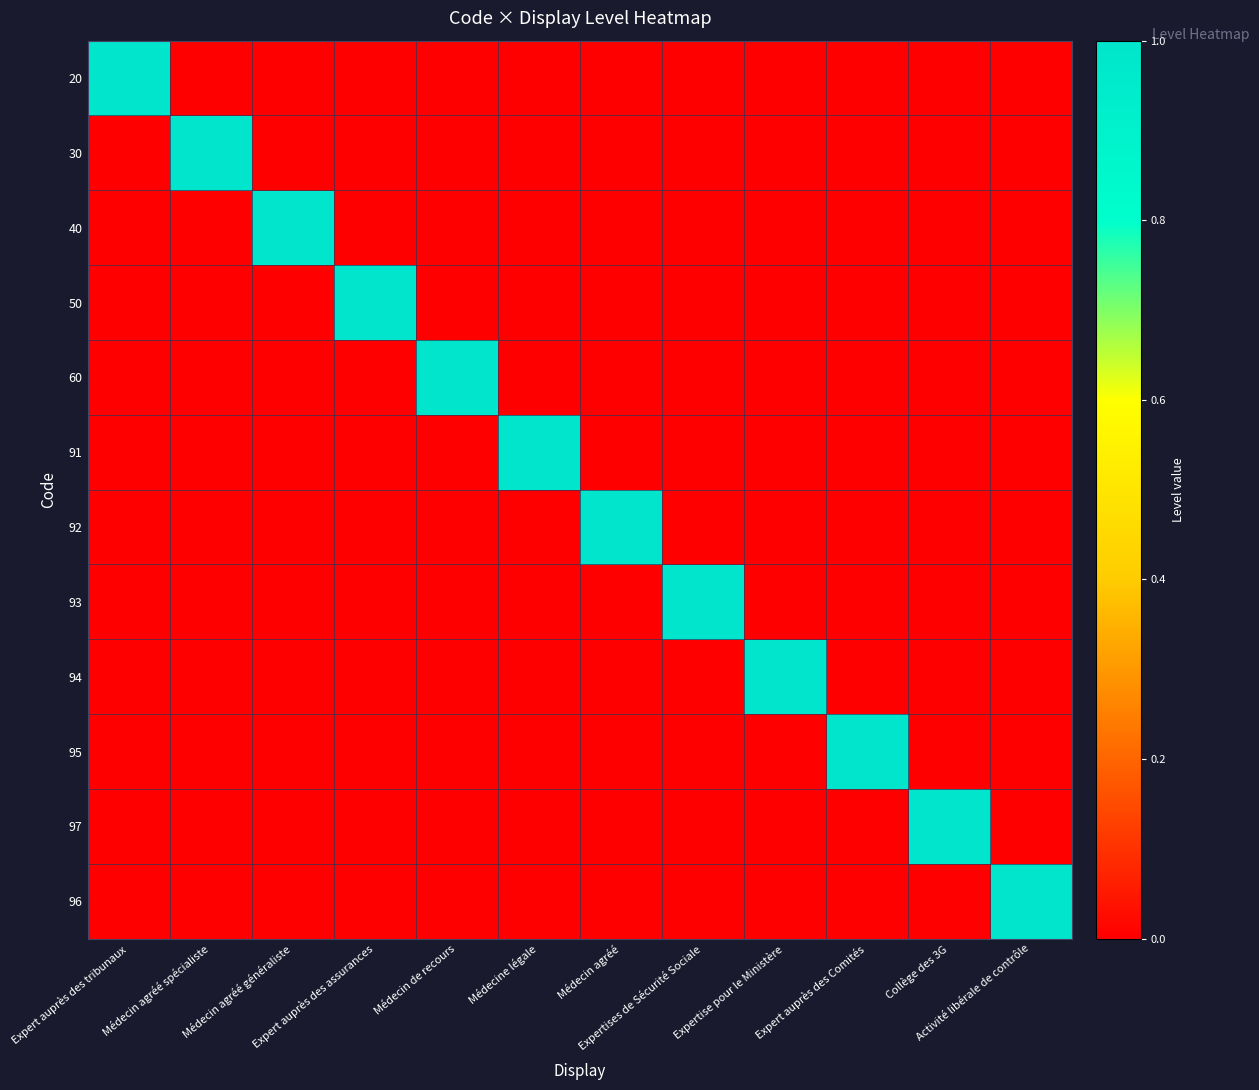

Reading left to right, list all the values displayed in this chart.

20: Expert auprès des tribunaux=1	Médecin agréé spécialiste=0	Médecin agréé généraliste=0	Expert auprès des assurances=0	Médecin de recours=0	Médecine légale=0	Médecin agréé=0	Expertises de Sécurité Sociale=0	Expertise pour le Ministère=0	Expert auprès des Comités=0	Collège des 3G=0	Activité libérale de contrôle=0
30: Expert auprès des tribunaux=0	Médecin agréé spécialiste=1	Médecin agréé généraliste=0	Expert auprès des assurances=0	Médecin de recours=0	Médecine légale=0	Médecin agréé=0	Expertises de Sécurité Sociale=0	Expertise pour le Ministère=0	Expert auprès des Comités=0	Collège des 3G=0	Activité libérale de contrôle=0
40: Expert auprès des tribunaux=0	Médecin agréé spécialiste=0	Médecin agréé généraliste=1	Expert auprès des assurances=0	Médecin de recours=0	Médecine légale=0	Médecin agréé=0	Expertises de Sécurité Sociale=0	Expertise pour le Ministère=0	Expert auprès des Comités=0	Collège des 3G=0	Activité libérale de contrôle=0
50: Expert auprès des tribunaux=0	Médecin agréé spécialiste=0	Médecin agréé généraliste=0	Expert auprès des assurances=1	Médecin de recours=0	Médecine légale=0	Médecin agréé=0	Expertises de Sécurité Sociale=0	Expertise pour le Ministère=0	Expert auprès des Comités=0	Collège des 3G=0	Activité libérale de contrôle=0
60: Expert auprès des tribunaux=0	Médecin agréé spécialiste=0	Médecin agréé généraliste=0	Expert auprès des assurances=0	Médecin de recours=1	Médecine légale=0	Médecin agréé=0	Expertises de Sécurité Sociale=0	Expertise pour le Ministère=0	Expert auprès des Comités=0	Collège des 3G=0	Activité libérale de contrôle=0
91: Expert auprès des tribunaux=0	Médecin agréé spécialiste=0	Médecin agréé généraliste=0	Expert auprès des assurances=0	Médecin de recours=0	Médecine légale=1	Médecin agréé=0	Expertises de Sécurité Sociale=0	Expertise pour le Ministère=0	Expert auprès des Comités=0	Collège des 3G=0	Activité libérale de contrôle=0
92: Expert auprès des tribunaux=0	Médecin agréé spécialiste=0	Médecin agréé généraliste=0	Expert auprès des assurances=0	Médecin de recours=0	Médecine légale=0	Médecin agréé=1	Expertises de Sécurité Sociale=0	Expertise pour le Ministère=0	Expert auprès des Comités=0	Collège des 3G=0	Activité libérale de contrôle=0
93: Expert auprès des tribunaux=0	Médecin agréé spécialiste=0	Médecin agréé généraliste=0	Expert auprès des assurances=0	Médecin de recours=0	Médecine légale=0	Médecin agréé=0	Expertises de Sécurité Sociale=1	Expertise pour le Ministère=0	Expert auprès des Comités=0	Collège des 3G=0	Activité libérale de contrôle=0
94: Expert auprès des tribunaux=0	Médecin agréé spécialiste=0	Médecin agréé généraliste=0	Expert auprès des assurances=0	Médecin de recours=0	Médecine légale=0	Médecin agréé=0	Expertises de Sécurité Sociale=0	Expertise pour le Ministère=1	Expert auprès des Comités=0	Collège des 3G=0	Activité libérale de contrôle=0
95: Expert auprès des tribunaux=0	Médecin agréé spécialiste=0	Médecin agréé généraliste=0	Expert auprès des assurances=0	Médecin de recours=0	Médecine légale=0	Médecin agréé=0	Expertises de Sécurité Sociale=0	Expertise pour le Ministère=0	Expert auprès des Comités=1	Collège des 3G=0	Activité libérale de contrôle=0
97: Expert auprès des tribunaux=0	Médecin agréé spécialiste=0	Médecin agréé généraliste=0	Expert auprès des assurances=0	Médecin de recours=0	Médecine légale=0	Médecin agréé=0	Expertises de Sécurité Sociale=0	Expertise pour le Ministère=0	Expert auprès des Comités=0	Collège des 3G=1	Activité libérale de contrôle=0
96: Expert auprès des tribunaux=0	Médecin agréé spécialiste=0	Médecin agréé généraliste=0	Expert auprès des assurances=0	Médecin de recours=0	Médecine légale=0	Médecin agréé=0	Expertises de Sécurité Sociale=0	Expertise pour le Ministère=0	Expert auprès des Comités=0	Collège des 3G=0	Activité libérale de contrôle=1